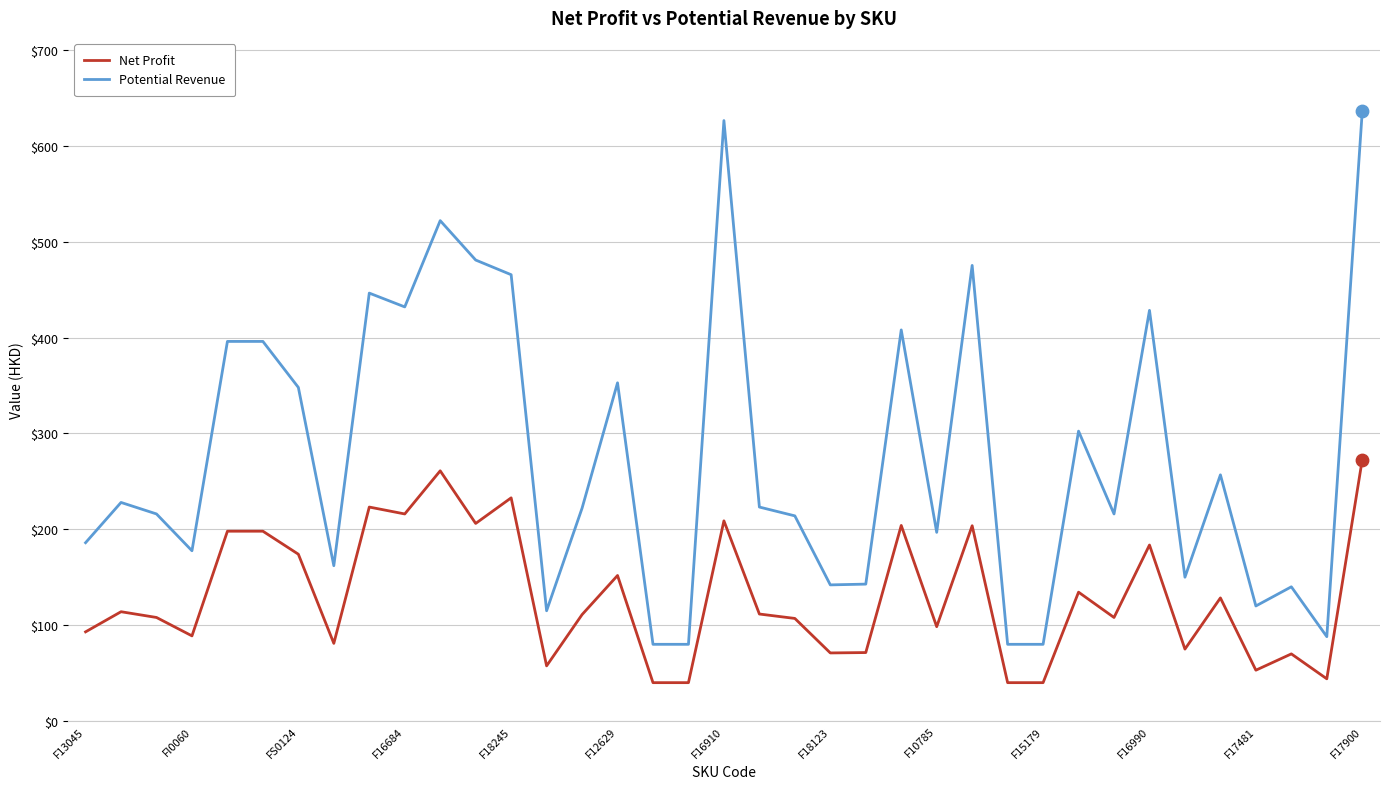

True or false: Net Profit and Potential Revenue cross at least once.

False